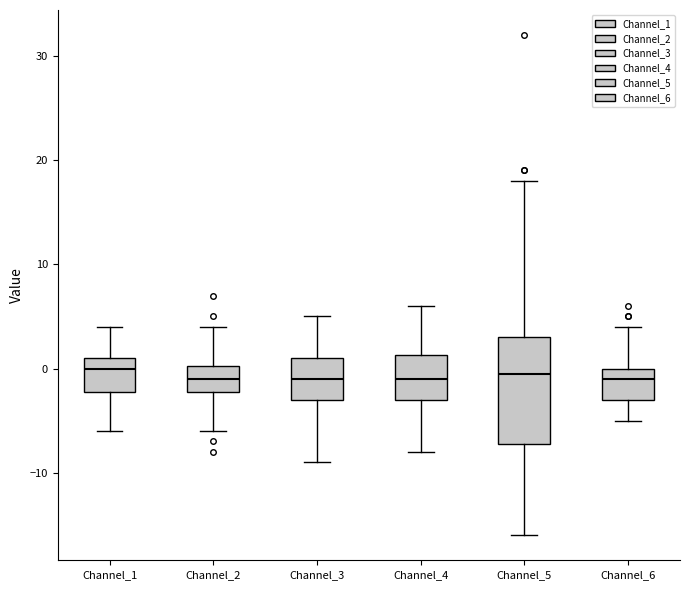

Reading left to right, transcribe this box plot: for each box, give where its median line is, the range the box spans, and where its two whiskers end, as read against the y-axis. The values are not printed on the chart, so give them approximately, as read against the axis.

Channel_1: median 0, box -2 to 1, whiskers -6 to 4
Channel_2: median -1, box -2 to 0, whiskers -6 to 4
Channel_3: median -1, box -3 to 1, whiskers -9 to 5
Channel_4: median -1, box -3 to 1, whiskers -8 to 6
Channel_5: median 0, box -7 to 3, whiskers -16 to 18
Channel_6: median -1, box -3 to 0, whiskers -5 to 4